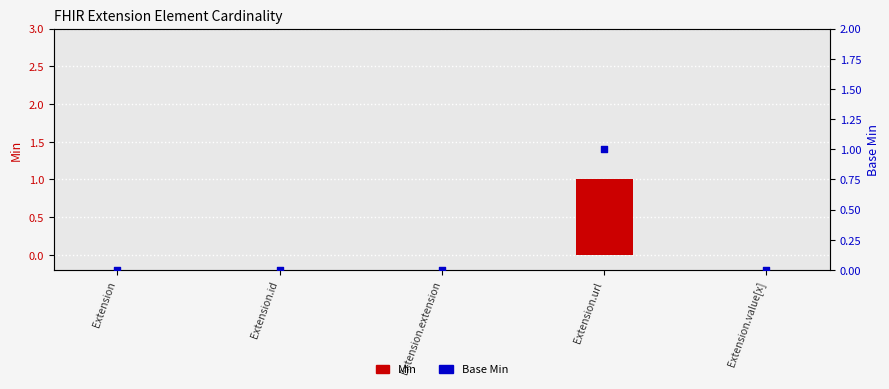

Which series reaches the maximum Y coordinate?

Min